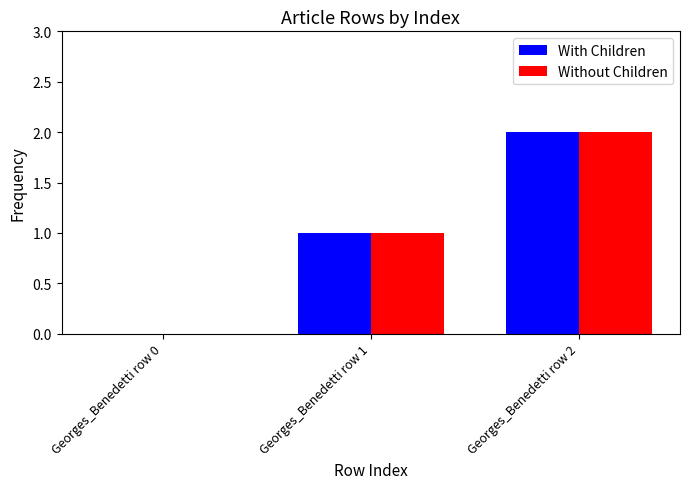

True or false: Without Children has a value of 2 at Georges_Benedetti row 2.

True